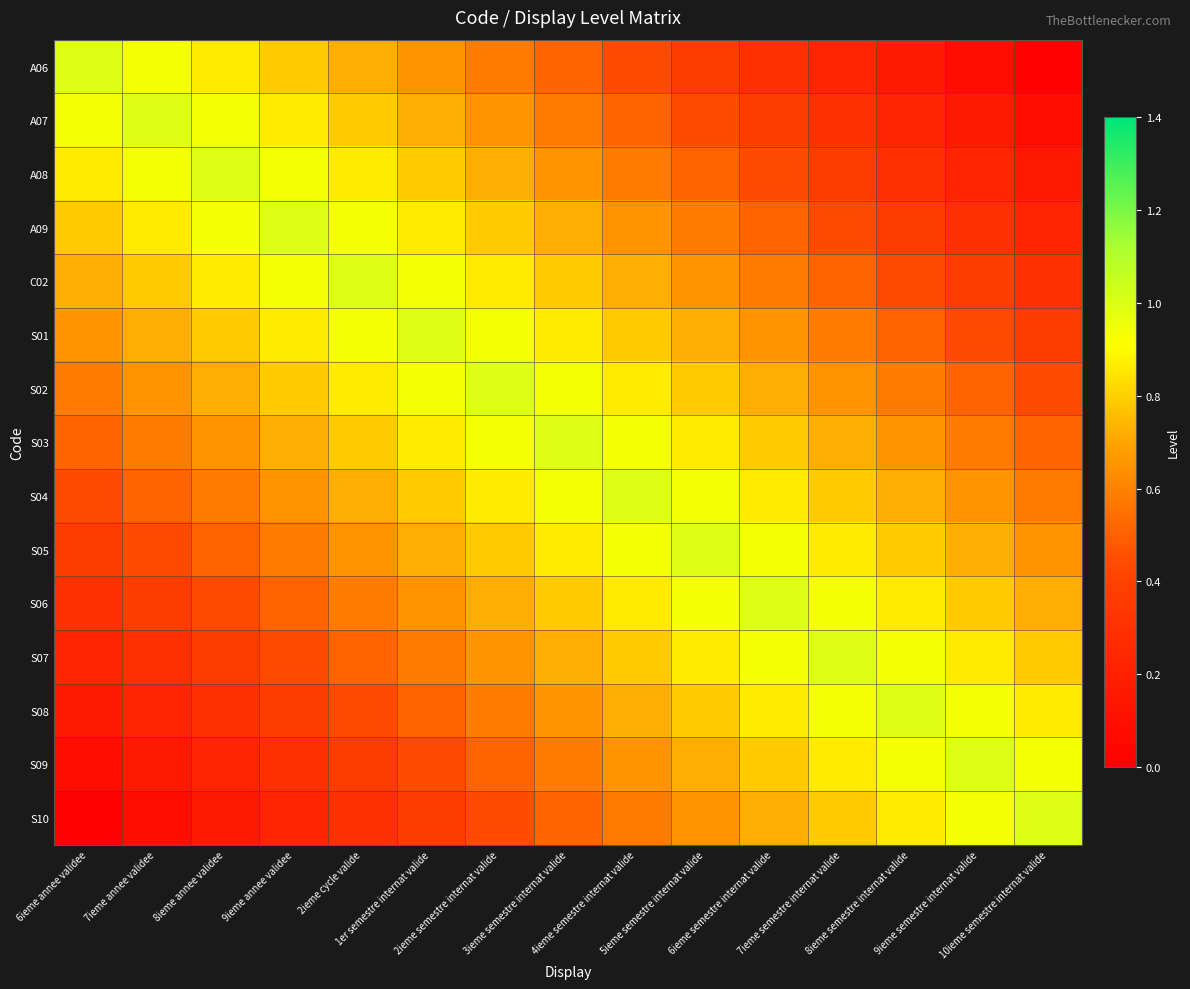

Reading right to left, transcribe all the data shown in this chart.

A06: 10ieme semestre internat valide=0.0	9ieme semestre internat valide=0.1	8ieme semestre internat valide=0.2	7ieme semestre internat valide=0.2	6ieme semestre internat valide=0.3	5ieme semestre internat valide=0.4	4ieme semestre internat valide=0.4	3ieme semestre internat valide=0.5	2ieme semestre internat valide=0.6	1er semestre internat valide=0.6	2ieme cycle valide=0.7	9ieme annee validee=0.8	8ieme annee validee=0.9	7ieme annee validee=0.9	6ieme annee validee=1.0
A07: 10ieme semestre internat valide=0.1	9ieme semestre internat valide=0.2	8ieme semestre internat valide=0.2	7ieme semestre internat valide=0.3	6ieme semestre internat valide=0.4	5ieme semestre internat valide=0.4	4ieme semestre internat valide=0.5	3ieme semestre internat valide=0.6	2ieme semestre internat valide=0.6	1er semestre internat valide=0.7	2ieme cycle valide=0.8	9ieme annee validee=0.9	8ieme annee validee=0.9	7ieme annee validee=1.0	6ieme annee validee=0.9
A08: 10ieme semestre internat valide=0.2	9ieme semestre internat valide=0.2	8ieme semestre internat valide=0.3	7ieme semestre internat valide=0.4	6ieme semestre internat valide=0.4	5ieme semestre internat valide=0.5	4ieme semestre internat valide=0.6	3ieme semestre internat valide=0.6	2ieme semestre internat valide=0.7	1er semestre internat valide=0.8	2ieme cycle valide=0.9	9ieme annee validee=0.9	8ieme annee validee=1.0	7ieme annee validee=0.9	6ieme annee validee=0.9
A09: 10ieme semestre internat valide=0.2	9ieme semestre internat valide=0.3	8ieme semestre internat valide=0.4	7ieme semestre internat valide=0.4	6ieme semestre internat valide=0.5	5ieme semestre internat valide=0.6	4ieme semestre internat valide=0.6	3ieme semestre internat valide=0.7	2ieme semestre internat valide=0.8	1er semestre internat valide=0.9	2ieme cycle valide=0.9	9ieme annee validee=1.0	8ieme annee validee=0.9	7ieme annee validee=0.9	6ieme annee validee=0.8
C02: 10ieme semestre internat valide=0.3	9ieme semestre internat valide=0.4	8ieme semestre internat valide=0.4	7ieme semestre internat valide=0.5	6ieme semestre internat valide=0.6	5ieme semestre internat valide=0.6	4ieme semestre internat valide=0.7	3ieme semestre internat valide=0.8	2ieme semestre internat valide=0.9	1er semestre internat valide=0.9	2ieme cycle valide=1.0	9ieme annee validee=0.9	8ieme annee validee=0.9	7ieme annee validee=0.8	6ieme annee validee=0.7
S01: 10ieme semestre internat valide=0.4	9ieme semestre internat valide=0.4	8ieme semestre internat valide=0.5	7ieme semestre internat valide=0.6	6ieme semestre internat valide=0.6	5ieme semestre internat valide=0.7	4ieme semestre internat valide=0.8	3ieme semestre internat valide=0.9	2ieme semestre internat valide=0.9	1er semestre internat valide=1.0	2ieme cycle valide=0.9	9ieme annee validee=0.9	8ieme annee validee=0.8	7ieme annee validee=0.7	6ieme annee validee=0.6
S02: 10ieme semestre internat valide=0.4	9ieme semestre internat valide=0.5	8ieme semestre internat valide=0.6	7ieme semestre internat valide=0.6	6ieme semestre internat valide=0.7	5ieme semestre internat valide=0.8	4ieme semestre internat valide=0.9	3ieme semestre internat valide=0.9	2ieme semestre internat valide=1.0	1er semestre internat valide=0.9	2ieme cycle valide=0.9	9ieme annee validee=0.8	8ieme annee validee=0.7	7ieme annee validee=0.6	6ieme annee validee=0.6
S03: 10ieme semestre internat valide=0.5	9ieme semestre internat valide=0.6	8ieme semestre internat valide=0.6	7ieme semestre internat valide=0.7	6ieme semestre internat valide=0.8	5ieme semestre internat valide=0.9	4ieme semestre internat valide=0.9	3ieme semestre internat valide=1.0	2ieme semestre internat valide=0.9	1er semestre internat valide=0.9	2ieme cycle valide=0.8	9ieme annee validee=0.7	8ieme annee validee=0.6	7ieme annee validee=0.6	6ieme annee validee=0.5
S04: 10ieme semestre internat valide=0.6	9ieme semestre internat valide=0.6	8ieme semestre internat valide=0.7	7ieme semestre internat valide=0.8	6ieme semestre internat valide=0.9	5ieme semestre internat valide=0.9	4ieme semestre internat valide=1.0	3ieme semestre internat valide=0.9	2ieme semestre internat valide=0.9	1er semestre internat valide=0.8	2ieme cycle valide=0.7	9ieme annee validee=0.6	8ieme annee validee=0.6	7ieme annee validee=0.5	6ieme annee validee=0.4
S05: 10ieme semestre internat valide=0.6	9ieme semestre internat valide=0.7	8ieme semestre internat valide=0.8	7ieme semestre internat valide=0.9	6ieme semestre internat valide=0.9	5ieme semestre internat valide=1.0	4ieme semestre internat valide=0.9	3ieme semestre internat valide=0.9	2ieme semestre internat valide=0.8	1er semestre internat valide=0.7	2ieme cycle valide=0.6	9ieme annee validee=0.6	8ieme annee validee=0.5	7ieme annee validee=0.4	6ieme annee validee=0.4
S06: 10ieme semestre internat valide=0.7	9ieme semestre internat valide=0.8	8ieme semestre internat valide=0.9	7ieme semestre internat valide=0.9	6ieme semestre internat valide=1.0	5ieme semestre internat valide=0.9	4ieme semestre internat valide=0.9	3ieme semestre internat valide=0.8	2ieme semestre internat valide=0.7	1er semestre internat valide=0.6	2ieme cycle valide=0.6	9ieme annee validee=0.5	8ieme annee validee=0.4	7ieme annee validee=0.4	6ieme annee validee=0.3
S07: 10ieme semestre internat valide=0.8	9ieme semestre internat valide=0.9	8ieme semestre internat valide=0.9	7ieme semestre internat valide=1.0	6ieme semestre internat valide=0.9	5ieme semestre internat valide=0.9	4ieme semestre internat valide=0.8	3ieme semestre internat valide=0.7	2ieme semestre internat valide=0.6	1er semestre internat valide=0.6	2ieme cycle valide=0.5	9ieme annee validee=0.4	8ieme annee validee=0.4	7ieme annee validee=0.3	6ieme annee validee=0.2
S08: 10ieme semestre internat valide=0.9	9ieme semestre internat valide=0.9	8ieme semestre internat valide=1.0	7ieme semestre internat valide=0.9	6ieme semestre internat valide=0.9	5ieme semestre internat valide=0.8	4ieme semestre internat valide=0.7	3ieme semestre internat valide=0.6	2ieme semestre internat valide=0.6	1er semestre internat valide=0.5	2ieme cycle valide=0.4	9ieme annee validee=0.4	8ieme annee validee=0.3	7ieme annee validee=0.2	6ieme annee validee=0.2
S09: 10ieme semestre internat valide=0.9	9ieme semestre internat valide=1.0	8ieme semestre internat valide=0.9	7ieme semestre internat valide=0.9	6ieme semestre internat valide=0.8	5ieme semestre internat valide=0.7	4ieme semestre internat valide=0.6	3ieme semestre internat valide=0.6	2ieme semestre internat valide=0.5	1er semestre internat valide=0.4	2ieme cycle valide=0.4	9ieme annee validee=0.3	8ieme annee validee=0.2	7ieme annee validee=0.2	6ieme annee validee=0.1
S10: 10ieme semestre internat valide=1.0	9ieme semestre internat valide=0.9	8ieme semestre internat valide=0.9	7ieme semestre internat valide=0.8	6ieme semestre internat valide=0.7	5ieme semestre internat valide=0.6	4ieme semestre internat valide=0.6	3ieme semestre internat valide=0.5	2ieme semestre internat valide=0.4	1er semestre internat valide=0.4	2ieme cycle valide=0.3	9ieme annee validee=0.2	8ieme annee validee=0.2	7ieme annee validee=0.1	6ieme annee validee=0.0